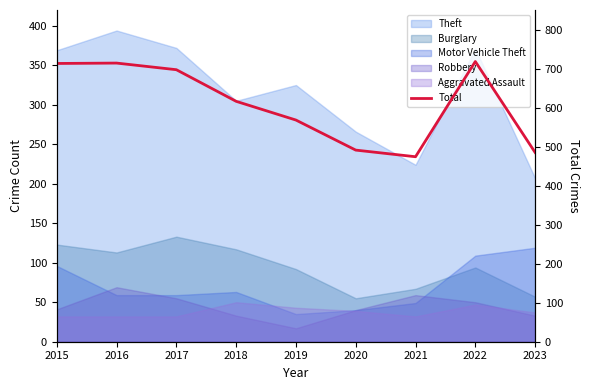

At which category does the data reach its first local peak?

2016